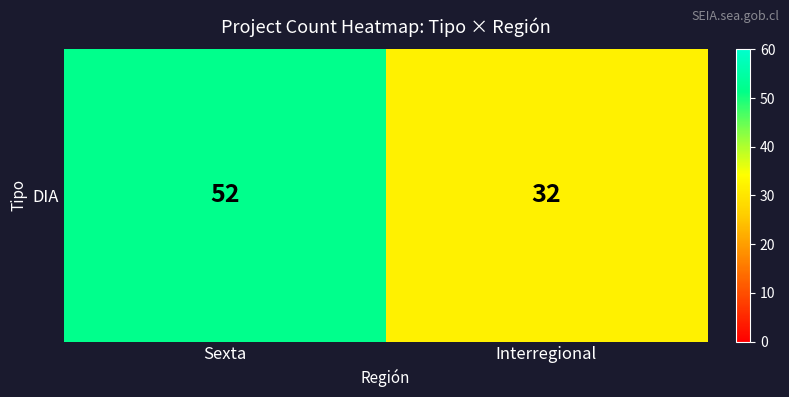

What is the greatest value displayed?

52